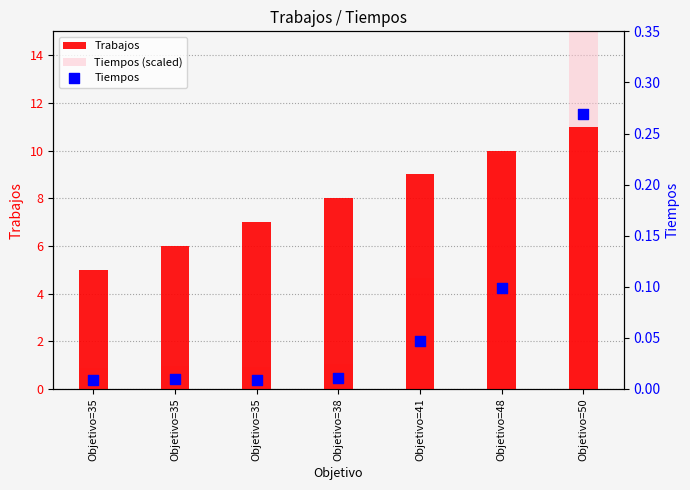

What are all the series names shown in the legend?

Trabajos, Tiempos (scaled), Tiempos